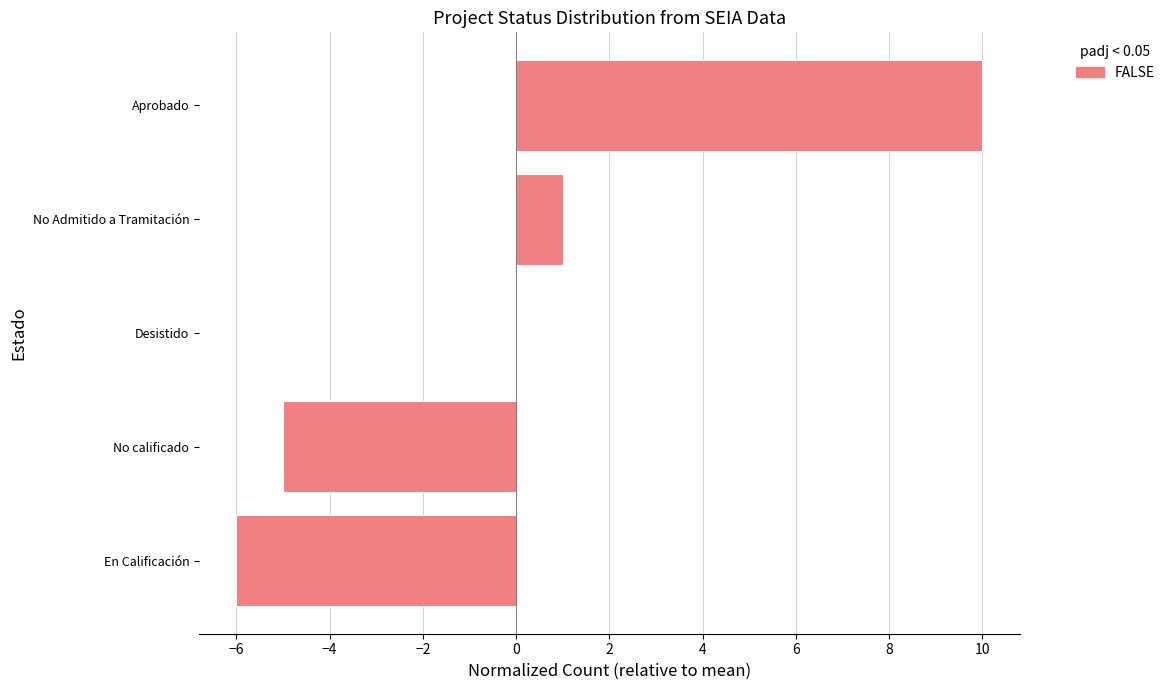

Reading bottom to top, list all the values displayed in this chart.

En Calificación=-6	No calificado=-5	Desistido=0	No Admitido a Tramitación=1	Aprobado=10